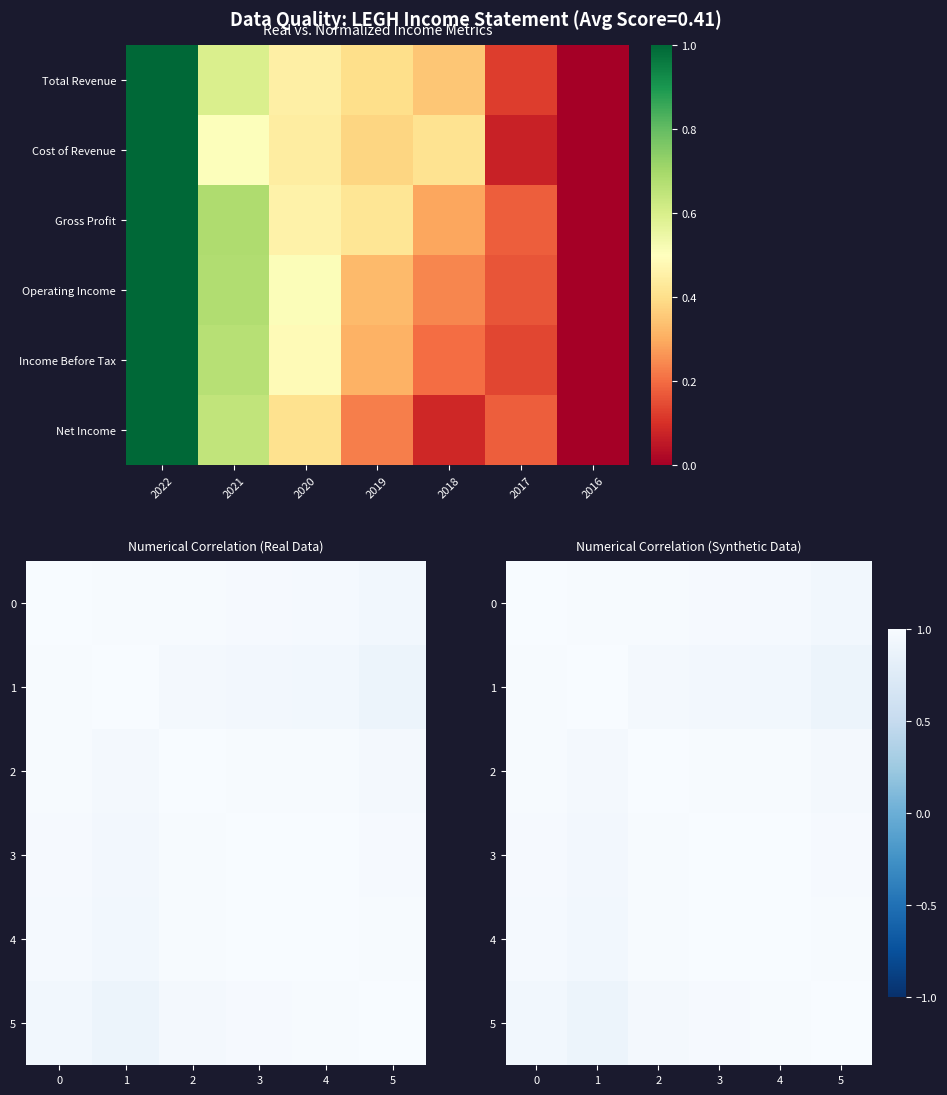

Is the value of 0 at 3 greater than the value of 1 at 3?

Yes